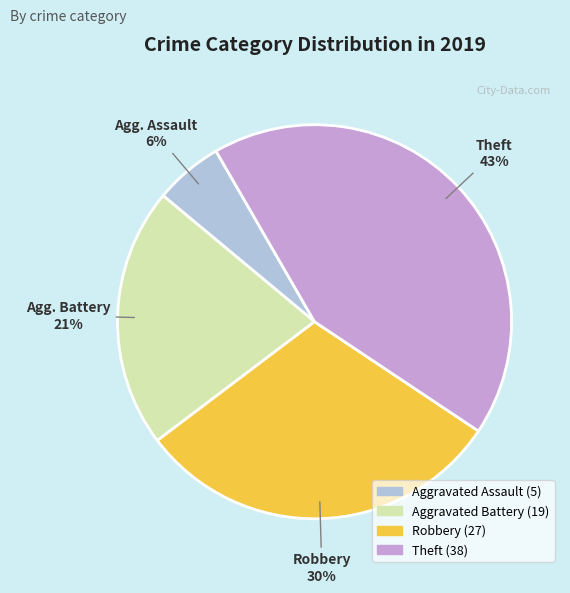

To the nearest percent, what is the average slice percentage?

25%